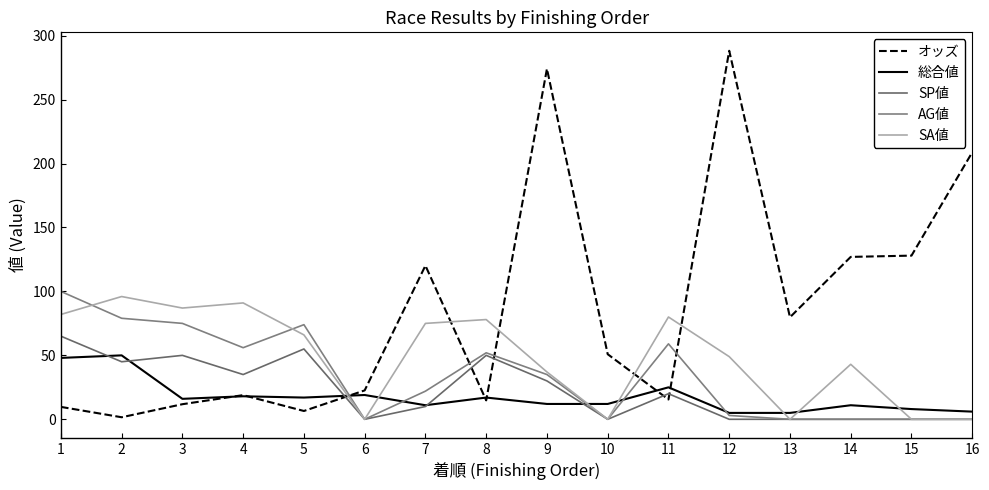

Does the chart display data point markers on the line(s)?

No